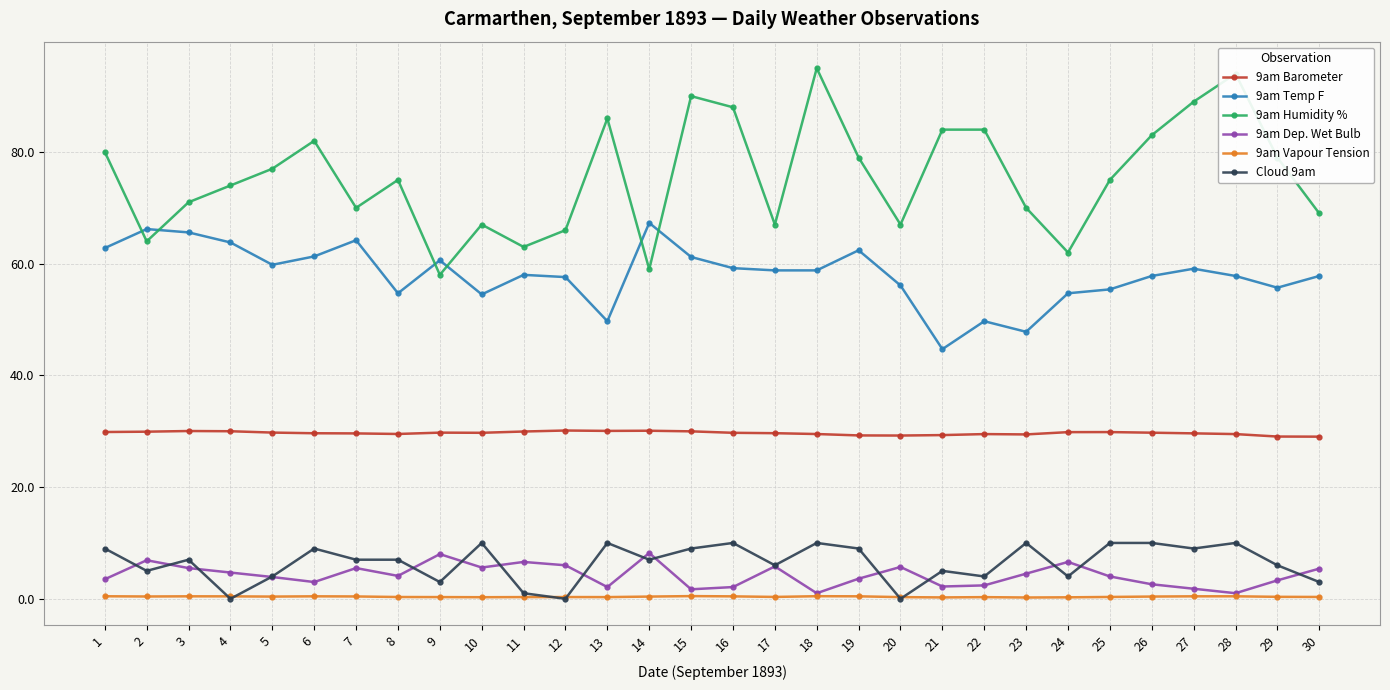

What is the value of the 9am Barometer point at the 27th from the left?

29.6